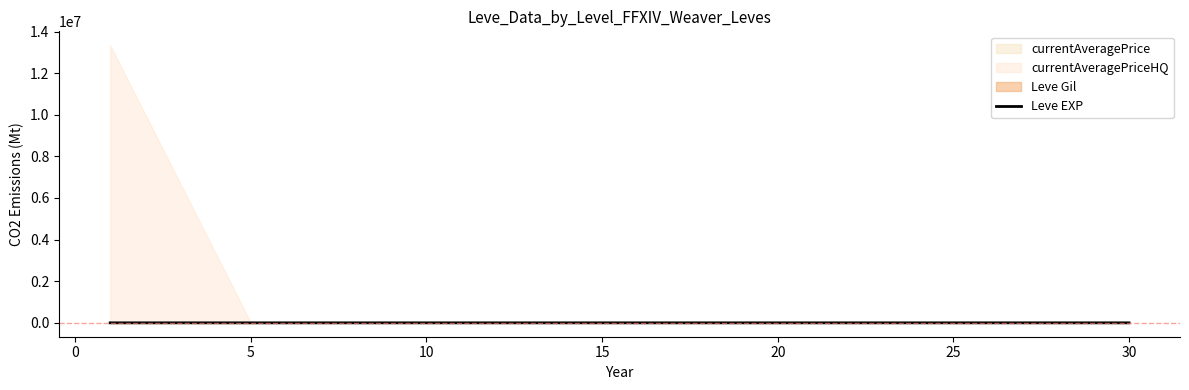

Does the chart display data point markers on the line(s)?

No